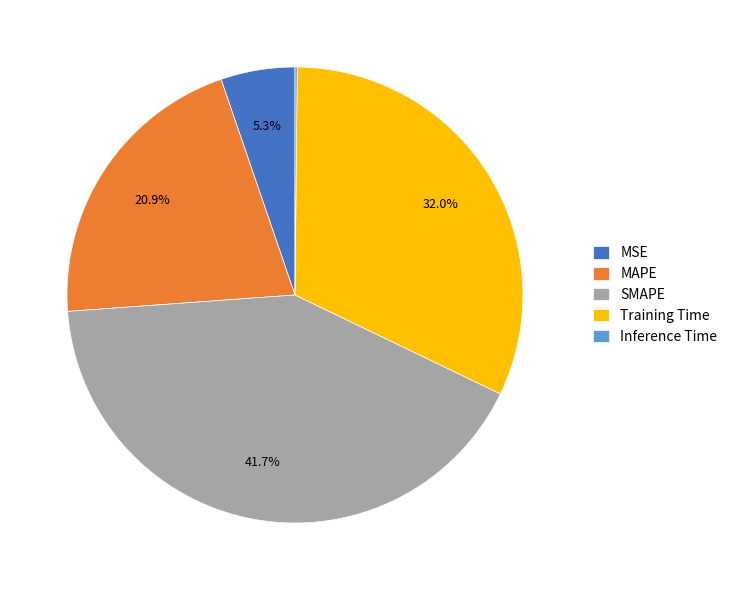

What is the largest slice in the pie chart?

SMAPE